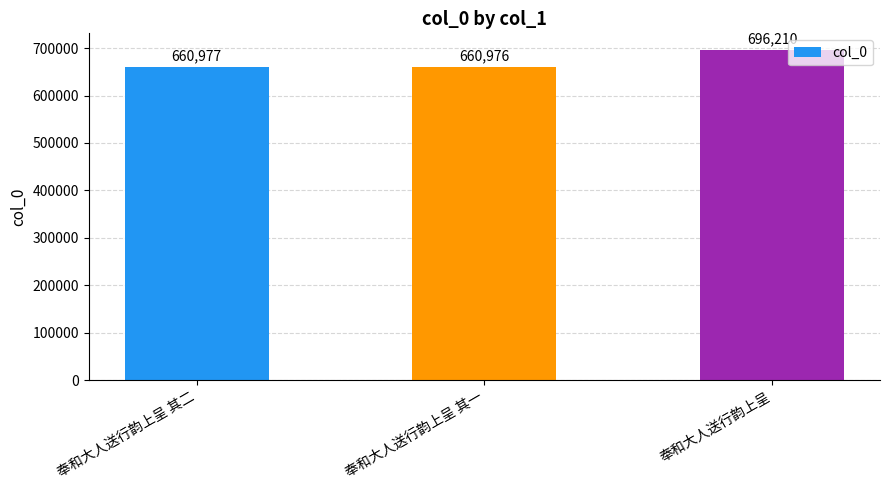

What is the difference between the values at 奉和大人送行韵上呈 其一 and 奉和大人送行韵上呈 其二?

1